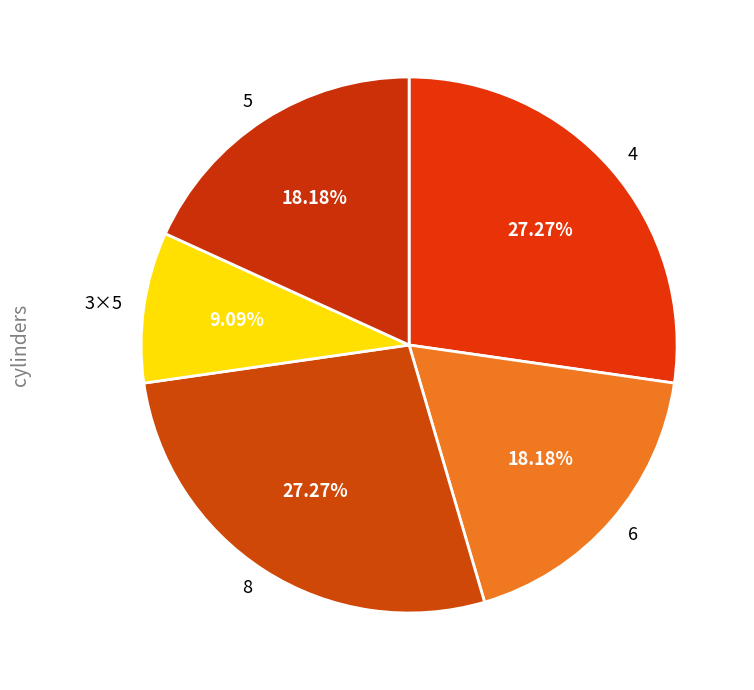

Between 6 and 3×5, which is larger?

6